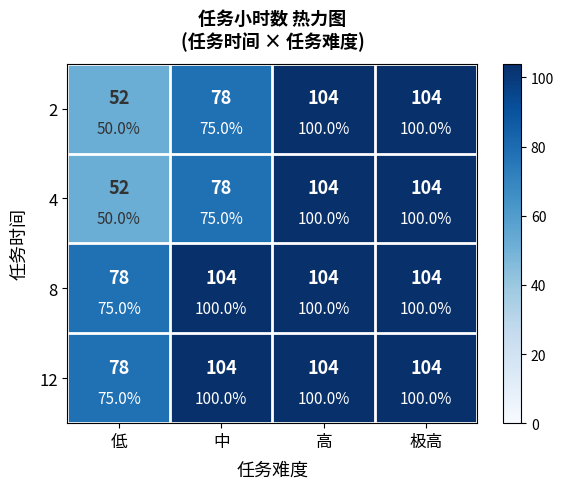

Count the number of categories in the chart.

4